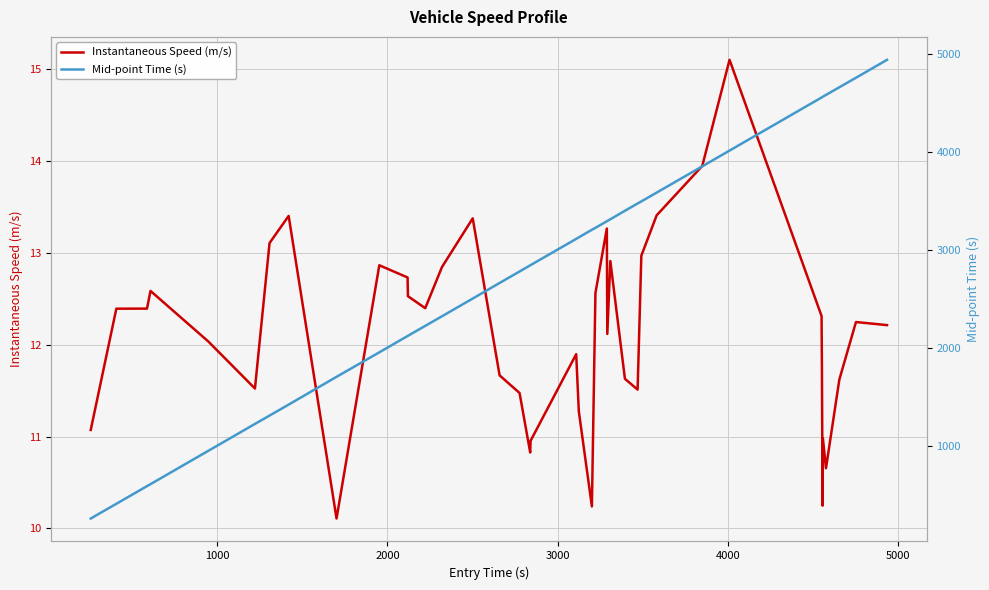

What is the highest value of the Instantaneous Speed (m/s) series?

15.1